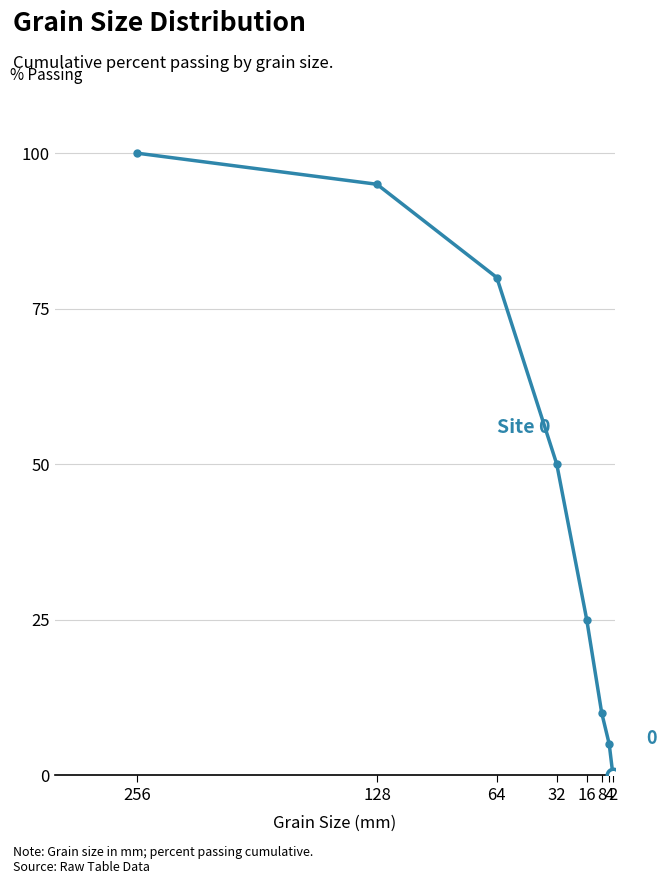

At which label does the data first exceed 50?

256